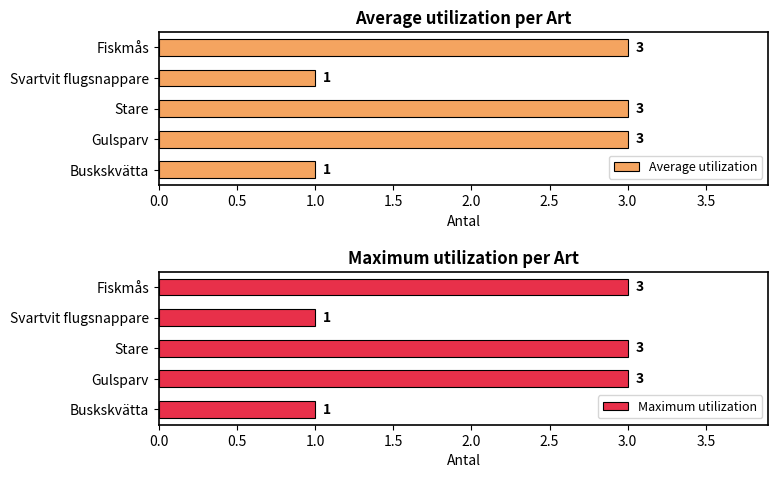

How many Average utilization values are between 1 and 3?

5